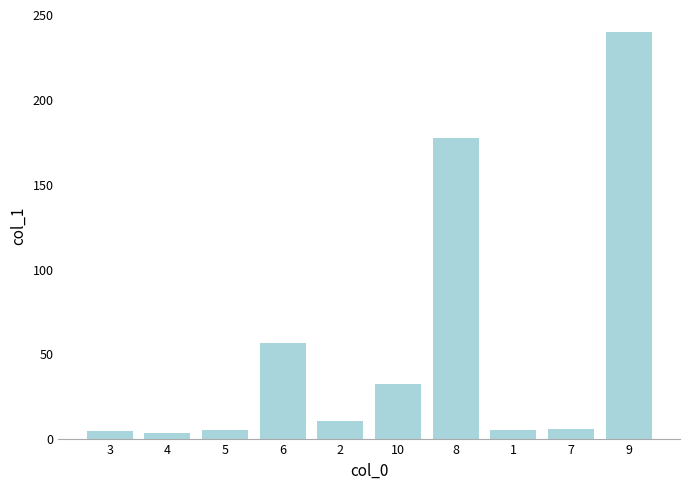

What is the ratio of the value at 2 to the value at 7?

1.9